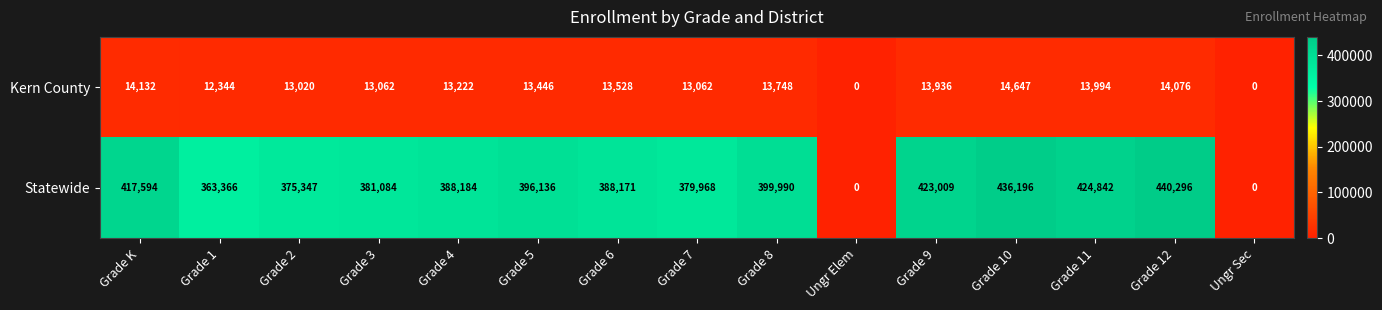

Where is Statewide nearest to the value 220148?

Grade 1